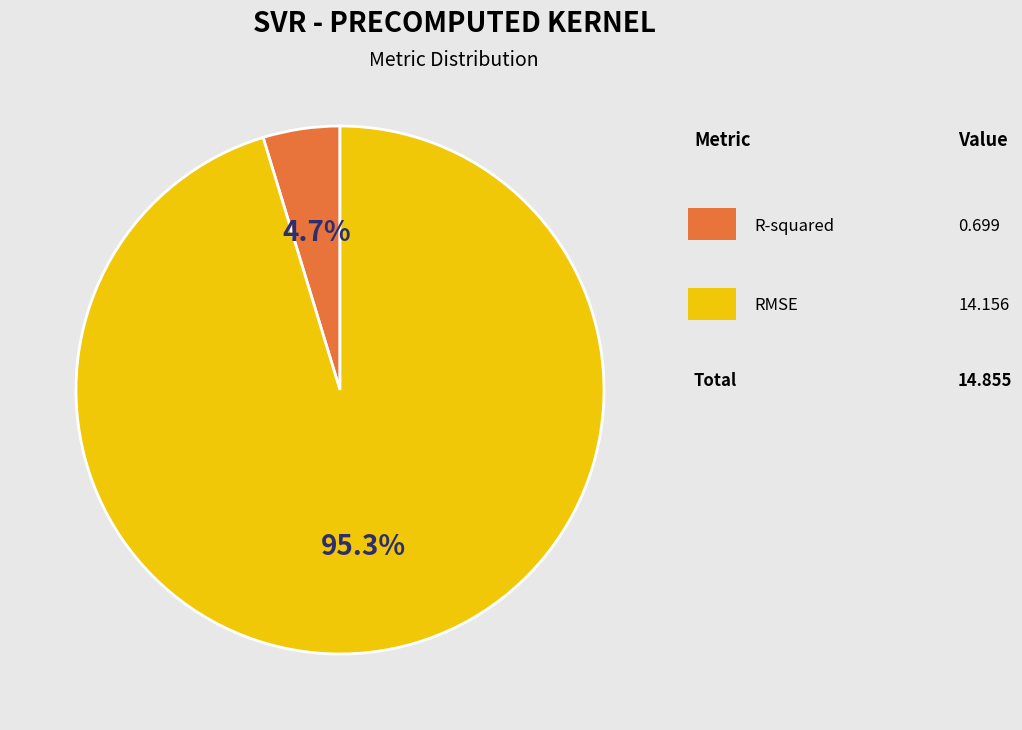

How many slices are in this pie chart?

2